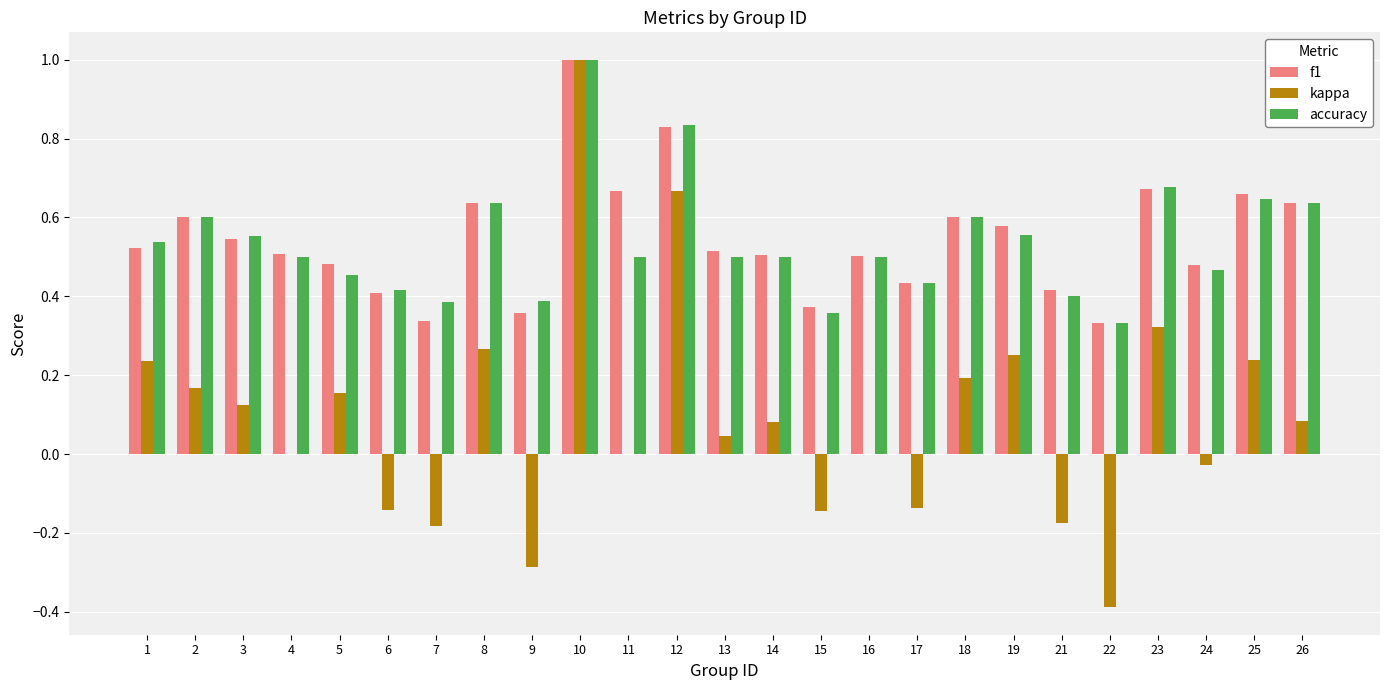

Between 6 and 13, which series saw the biggest shift?

kappa